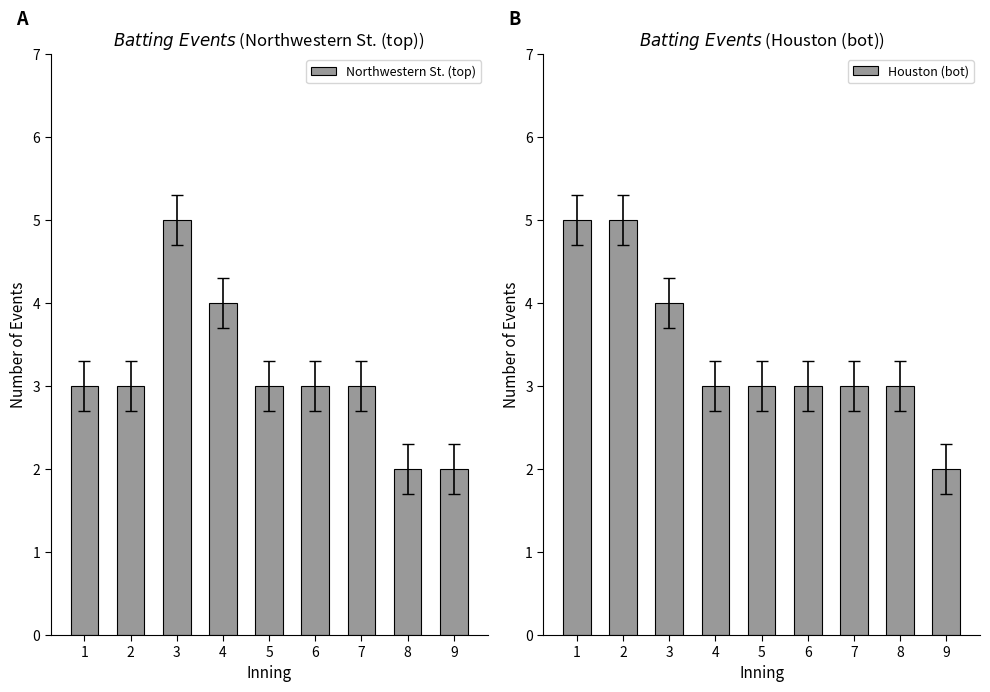

Read the Northwestern St. (top) value at 4.

4